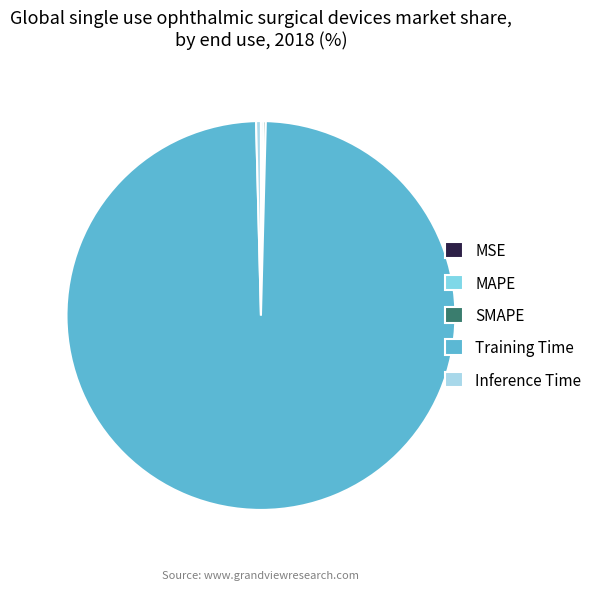

The Training Time slice represents 89% of the pie. True or false?

False